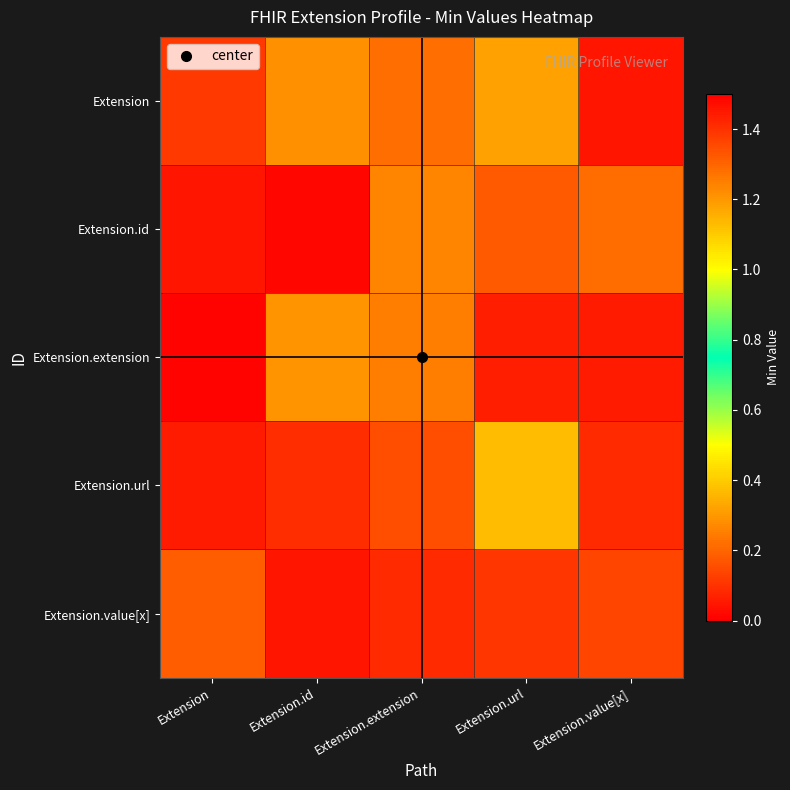

What is the total value across all series at Extension.extension?

1.0